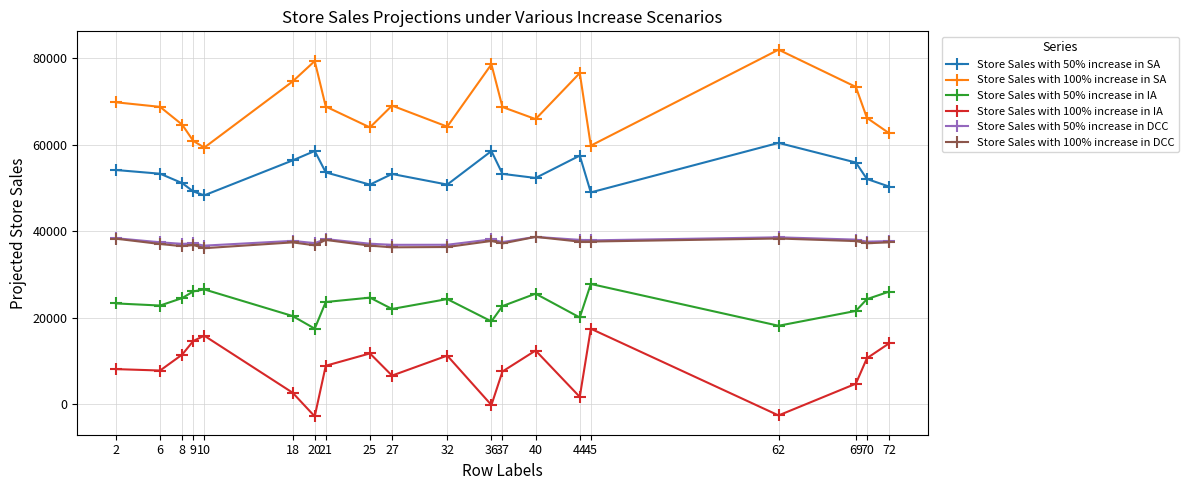

What is the difference between the maximum and minimum values in the Store Sales with 100% increase in DCC series?

2615.9